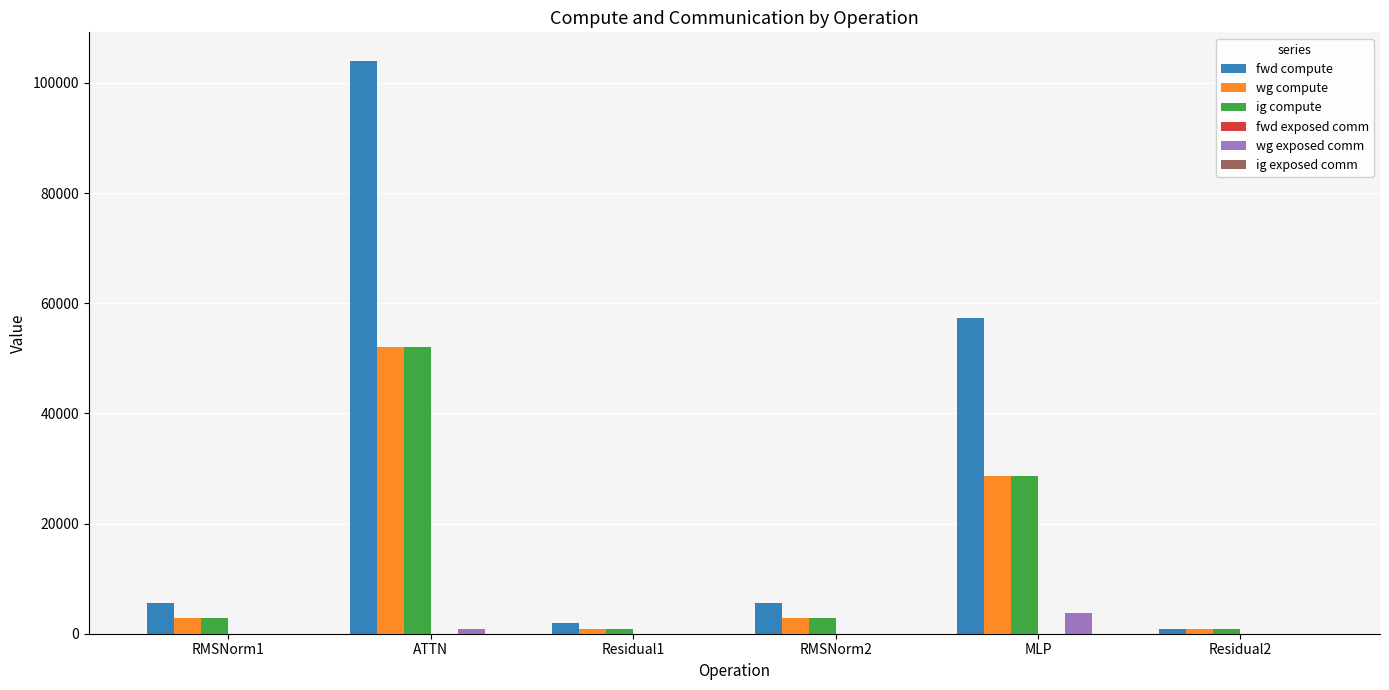

Which series changed the most between RMSNorm1 and Residual2?

fwd compute